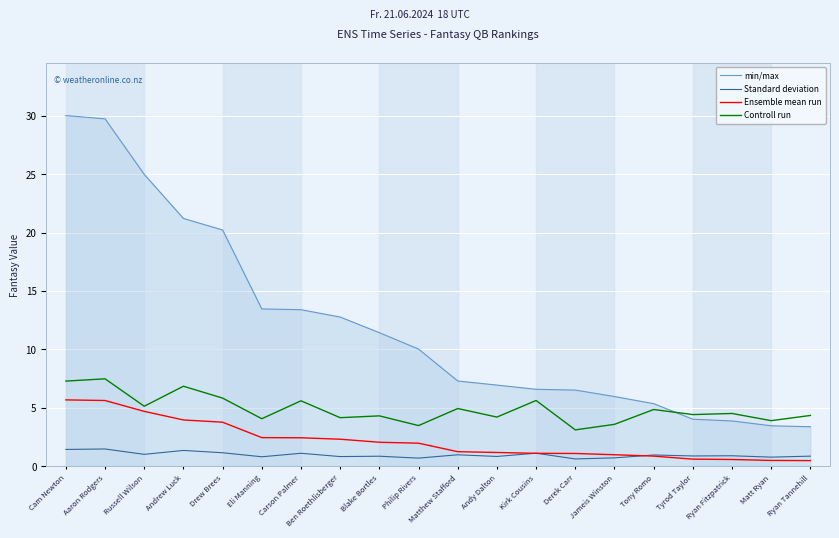

What value does the Controll run series have at Andrew Luck?

6.8